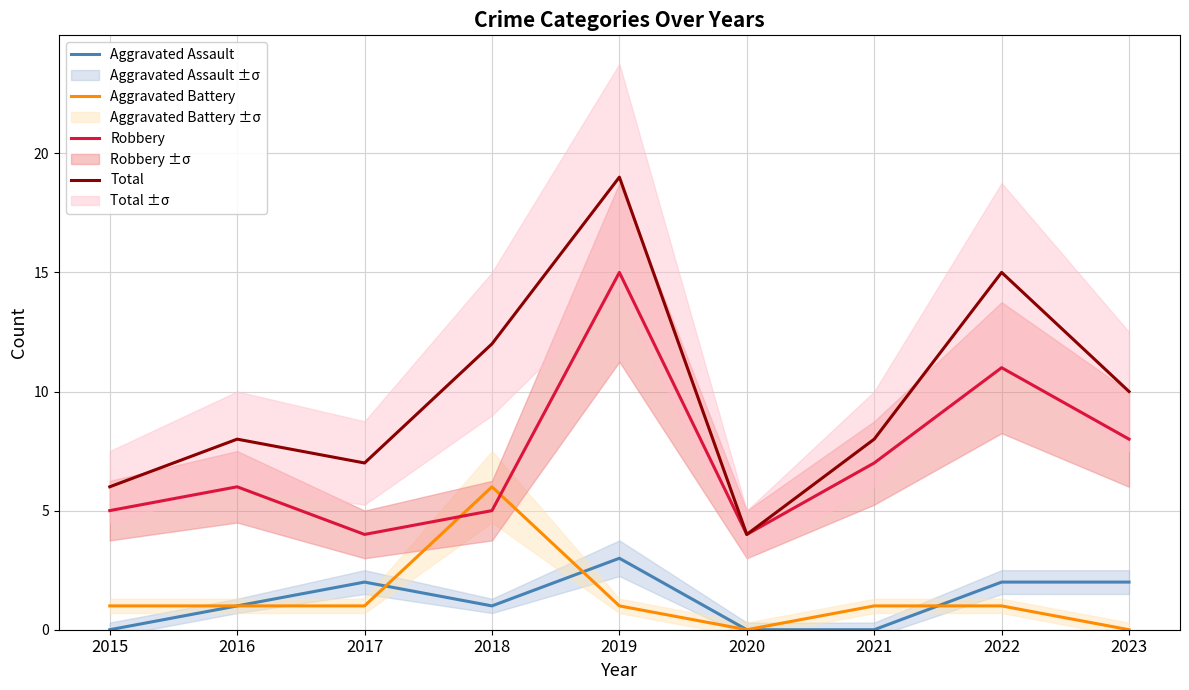

How many series are shown in this chart?

4